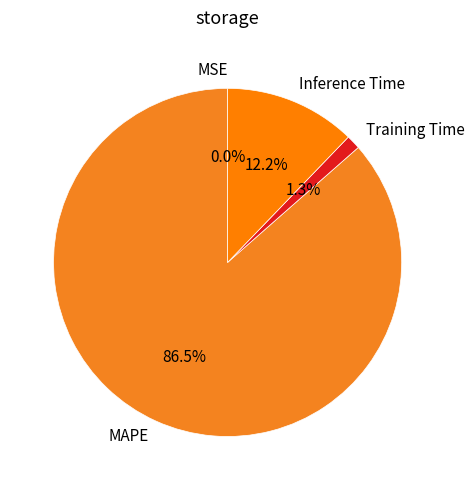

Does any single category account for the majority?

Yes